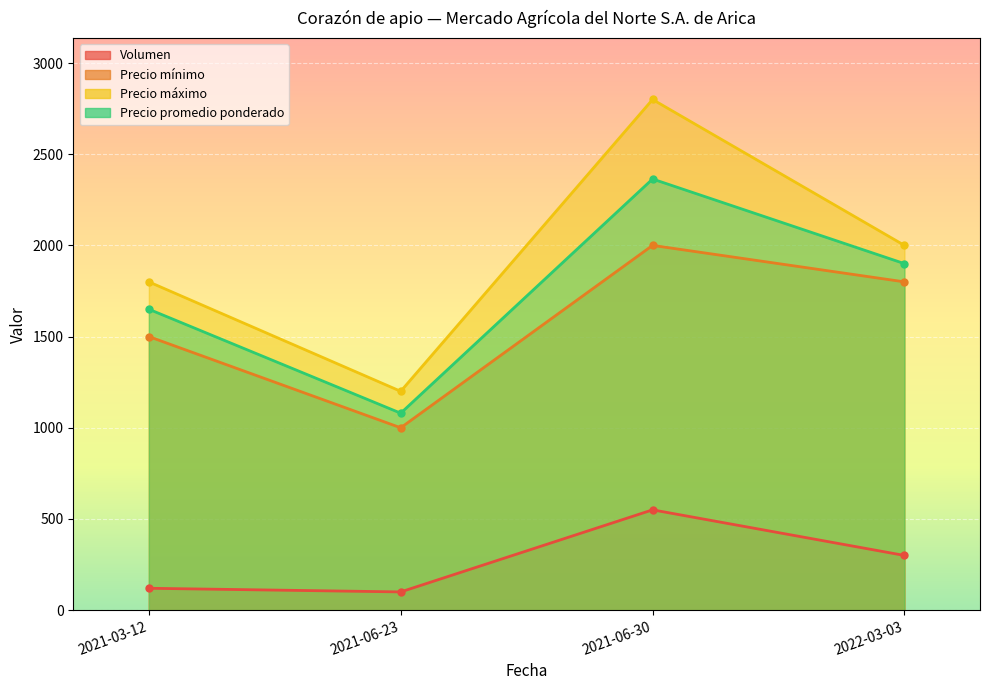

Is the value of Precio máximo at 2021-03-12 greater than the value of Precio mínimo at 2021-06-23?

Yes